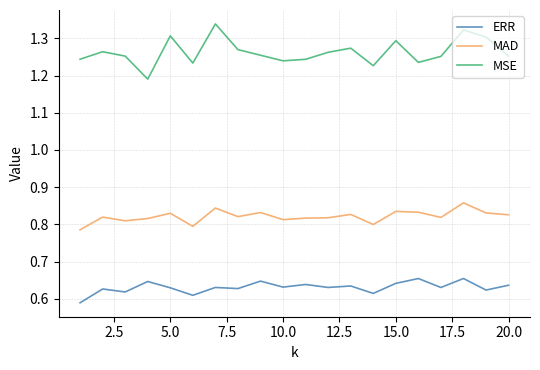

True or false: MSE has more than 1 points higher than both neighbors.

True